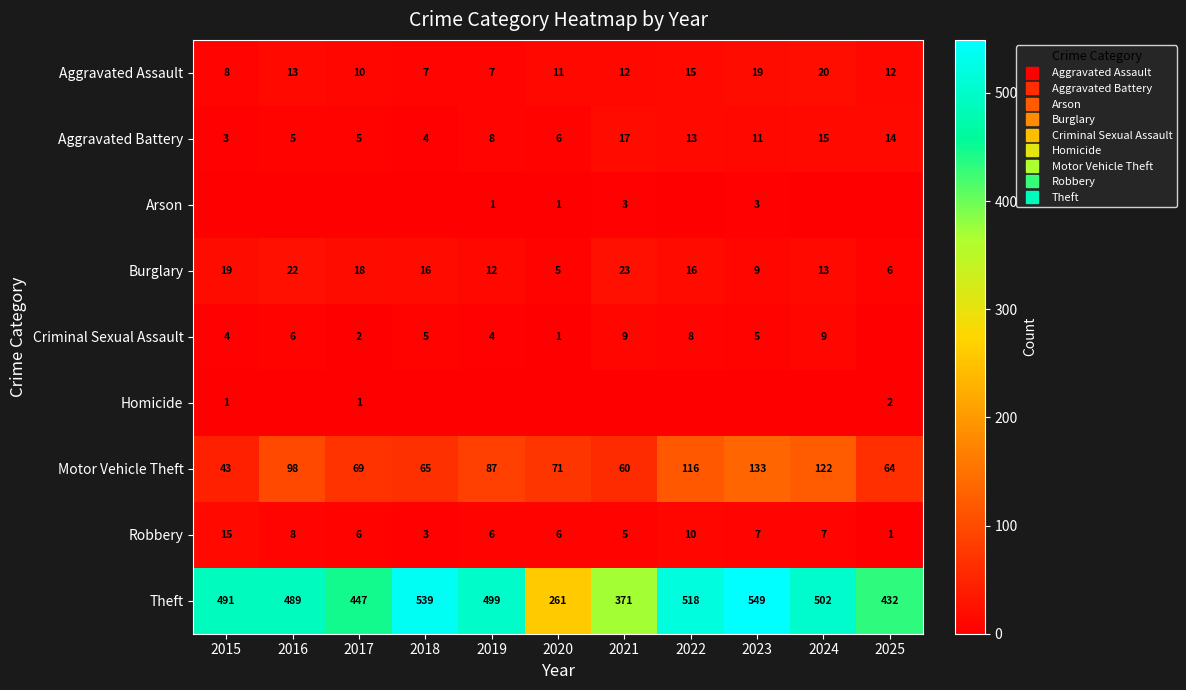

What is the difference between the second highest and minimum values in the Robbery series?

9